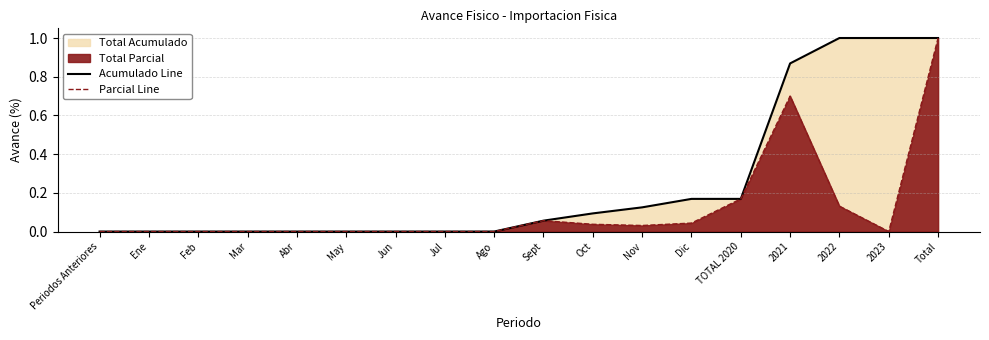

True or false: Acumulado Line has a value of -0.6 at Ago.

False